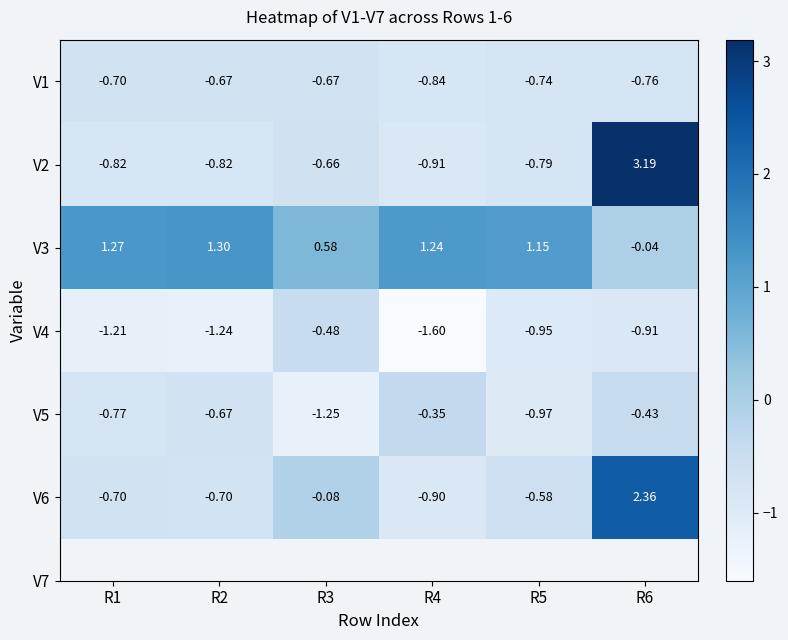

Count the number of categories in the chart.

6